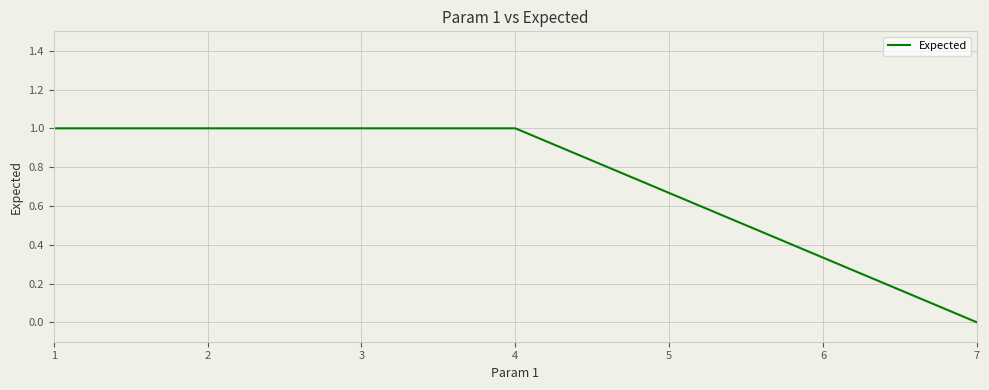

Approximately how many times larger is the value at 1 compared to 4?

1.0